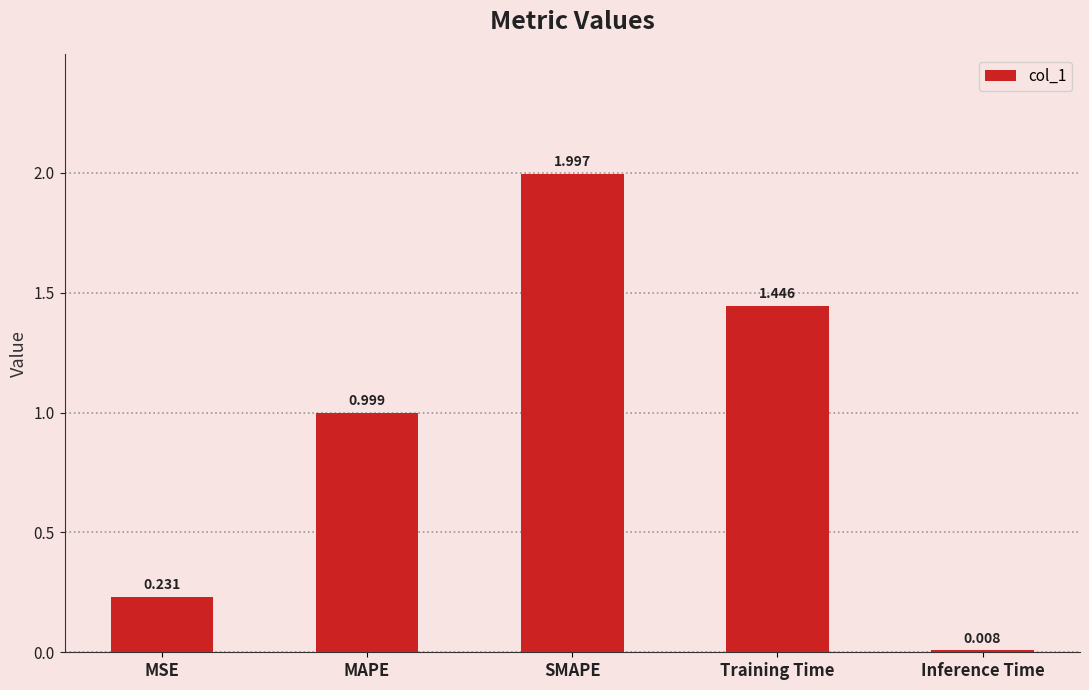

What position from the right is Training Time?

2